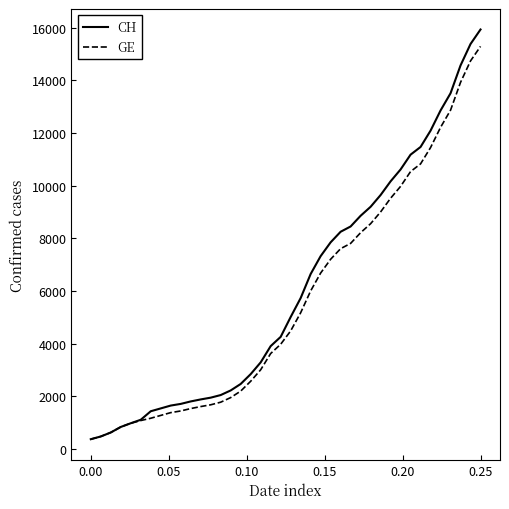

How many lines are shown in the chart?

2